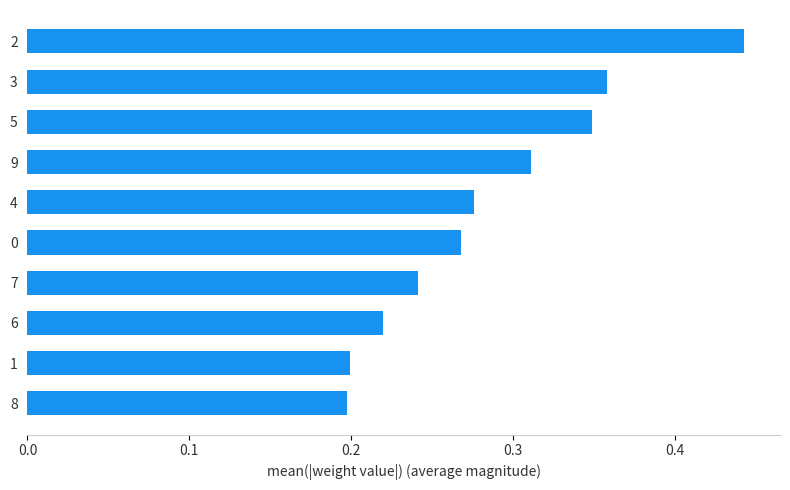

Count the values in the range 0 to 1.

10